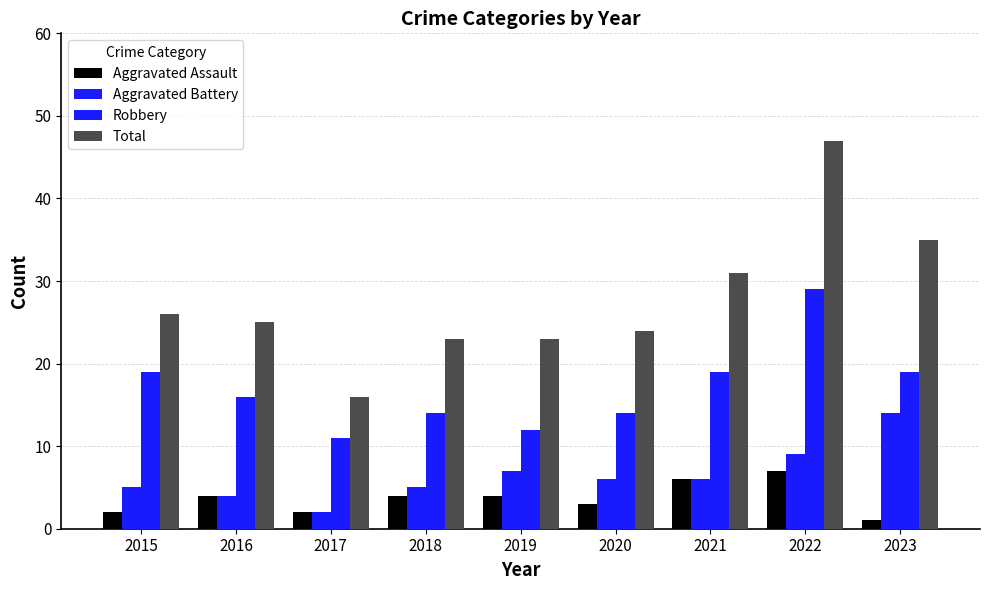

What is the sum of all Aggravated Battery values?

58